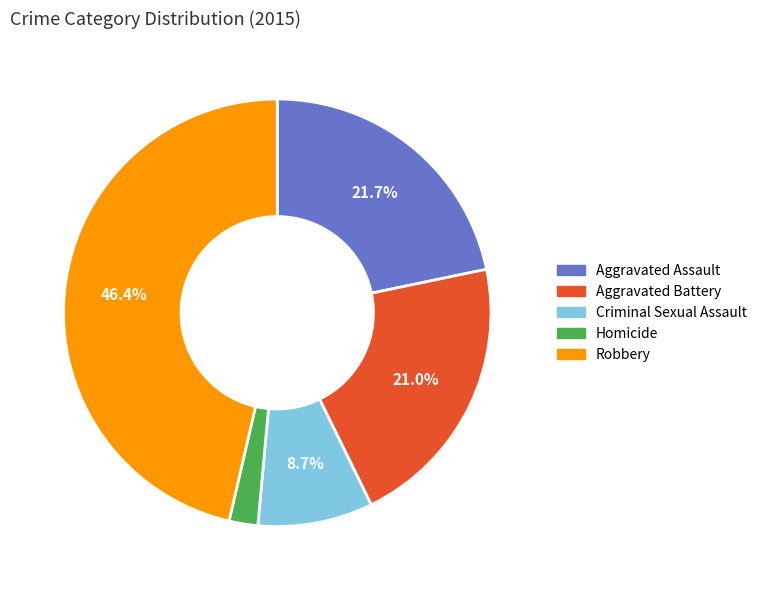

How many segments does this pie chart have?

5